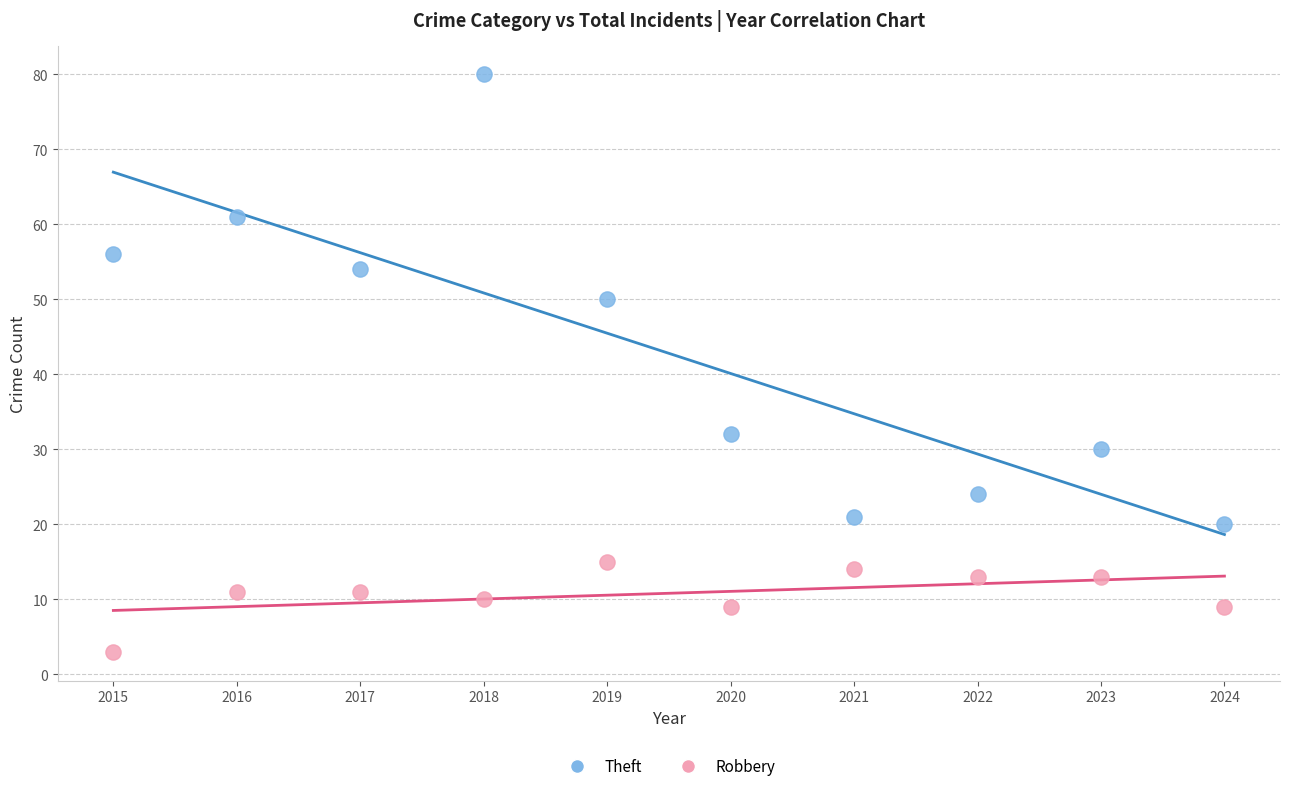

Across all data points, what is the range of Y values (max minus min)?

77